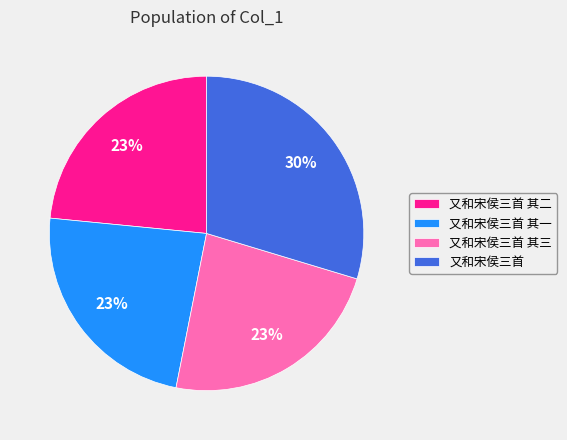

To the nearest percent, what percentage of the pie is 又和宋侯三首?

30%